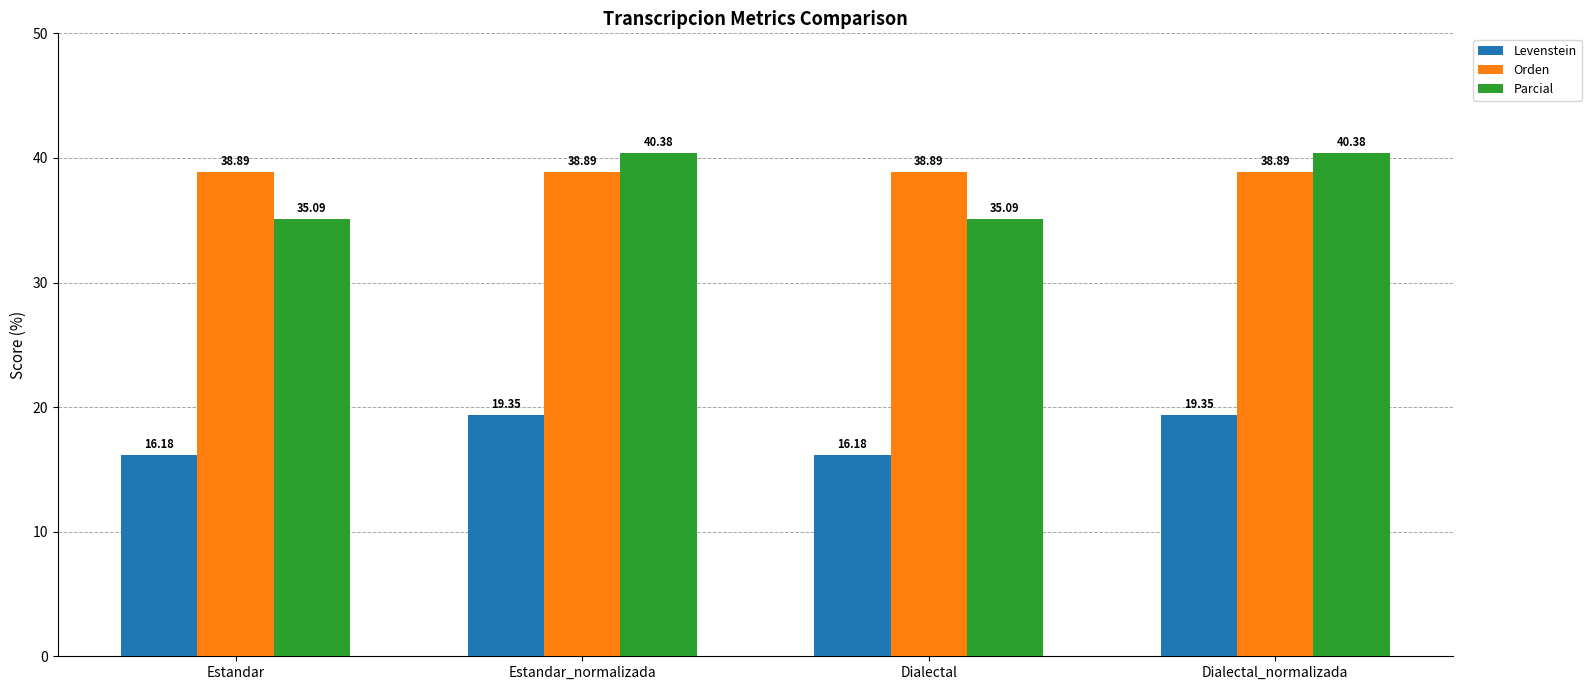

What is the label of the 4th bar from the left?

Dialectal_normalizada